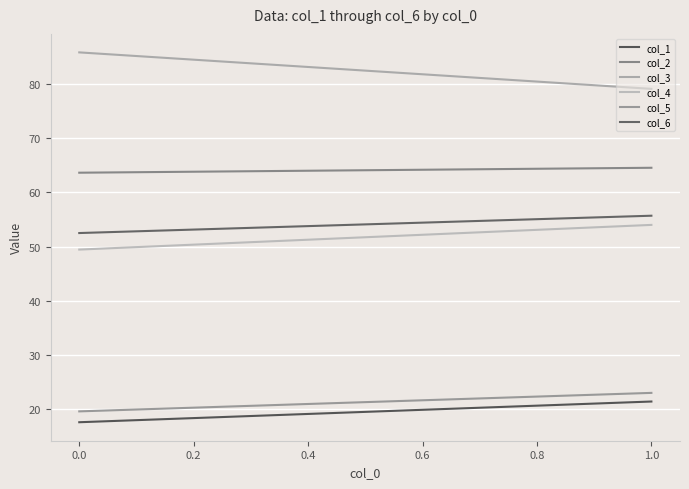

What is the lowest value of the col_4 series?

49.4